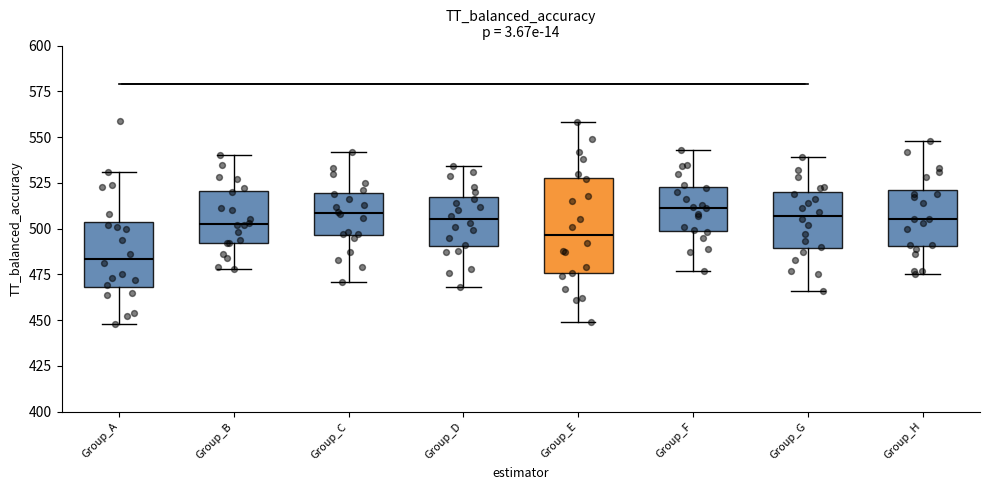

Which box's median line is the lowest?

Group_A